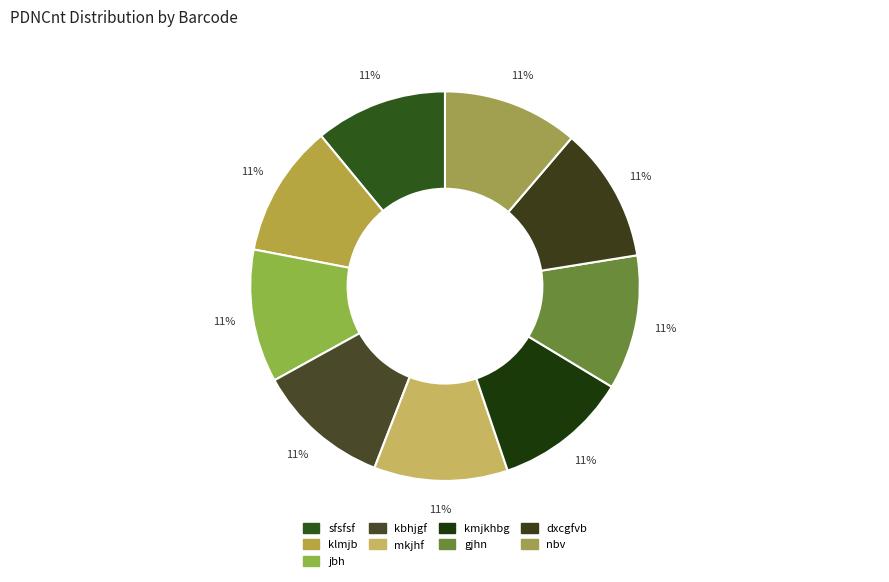

Which slice is the largest?

nbv